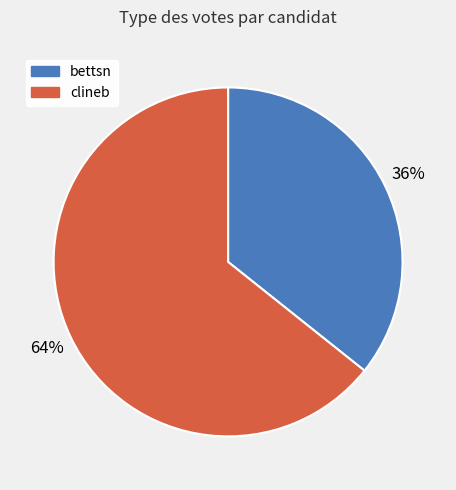

True or false: clineb accounts for 64% of the total.

True